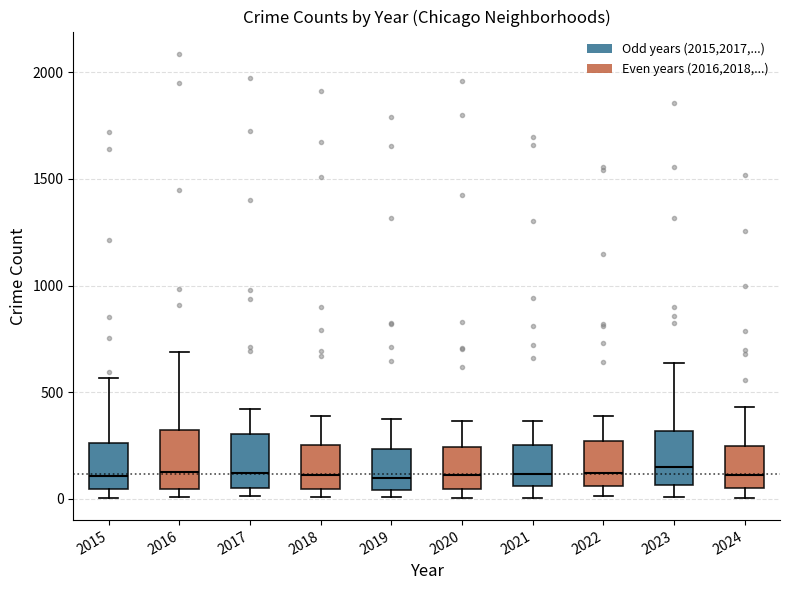

Where is the lower edge of the box at x = 2020 on the y-axis? The values are not printed on the chart, so give them approximately, as read against the axis.

50